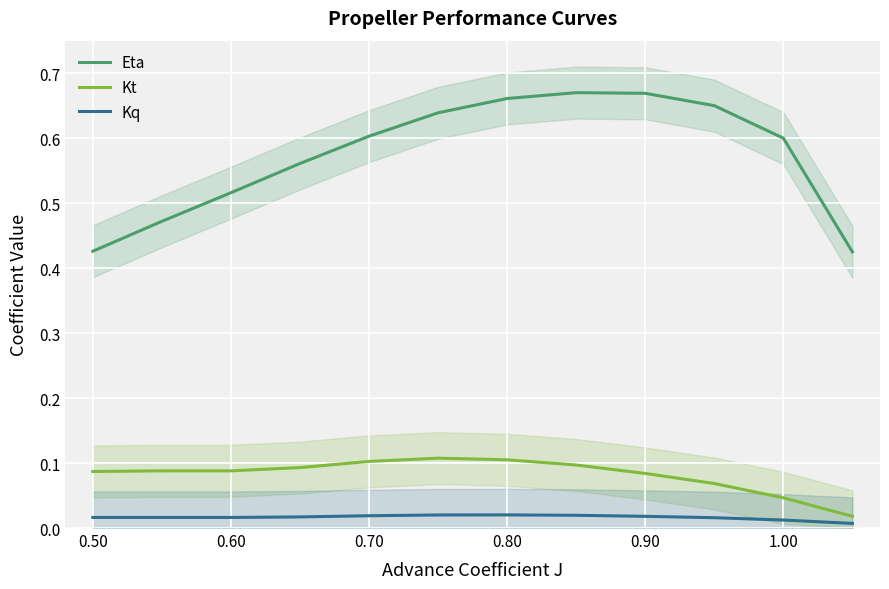

True or false: Kt and Eta cross at least once.

False